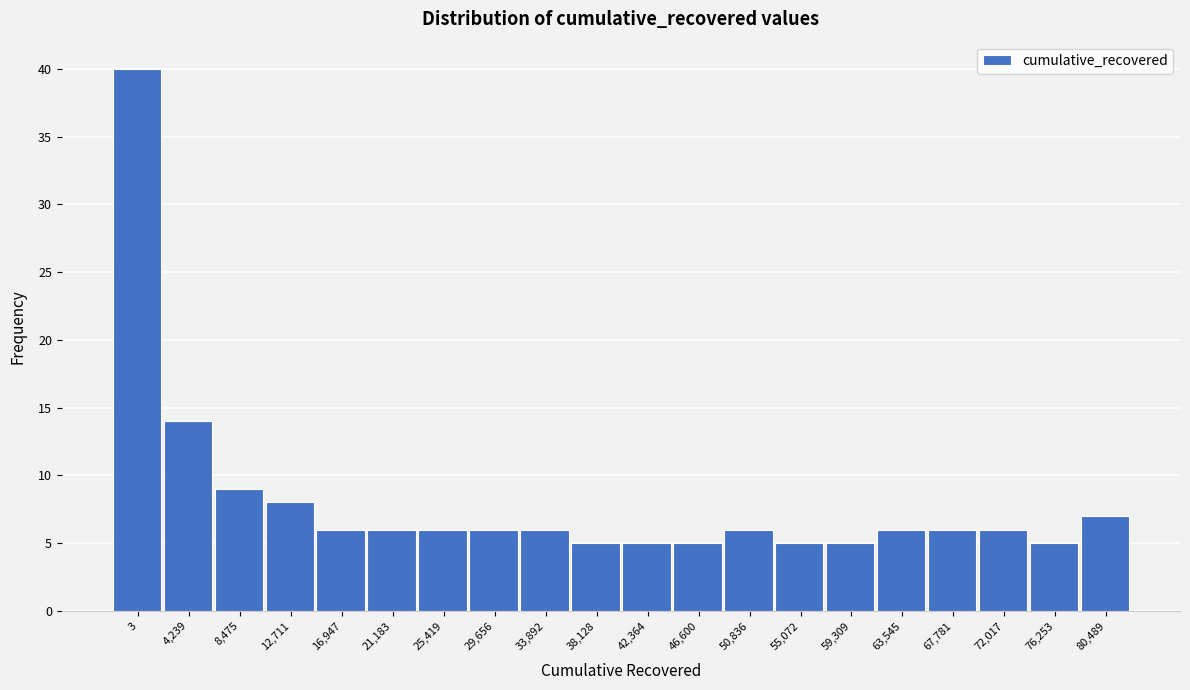

Reading right to left, what are all the values shown in this chart?

7	5	6	6	6	5	5	6	5	5	5	6	6	6	6	6	8	9	14	40